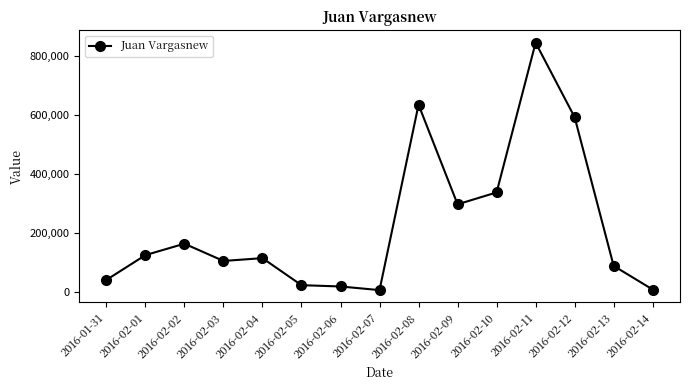

Does the chart display data point markers on the line(s)?

Yes